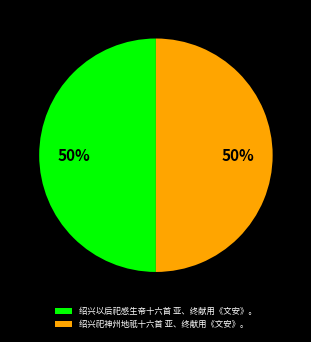

What is the ratio of the value at 绍兴祀神州地祇十六首 亚、终献用《文安》。 to the value at 绍兴以后祀感生帝十六首 亚、终献用《文安》。?

1.0